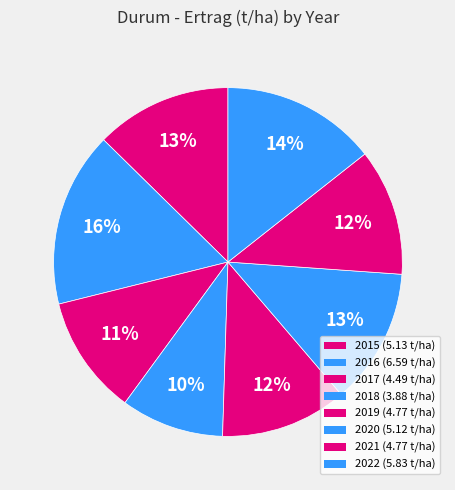

What percentage is the 2018 slice, to the nearest percent?

10%